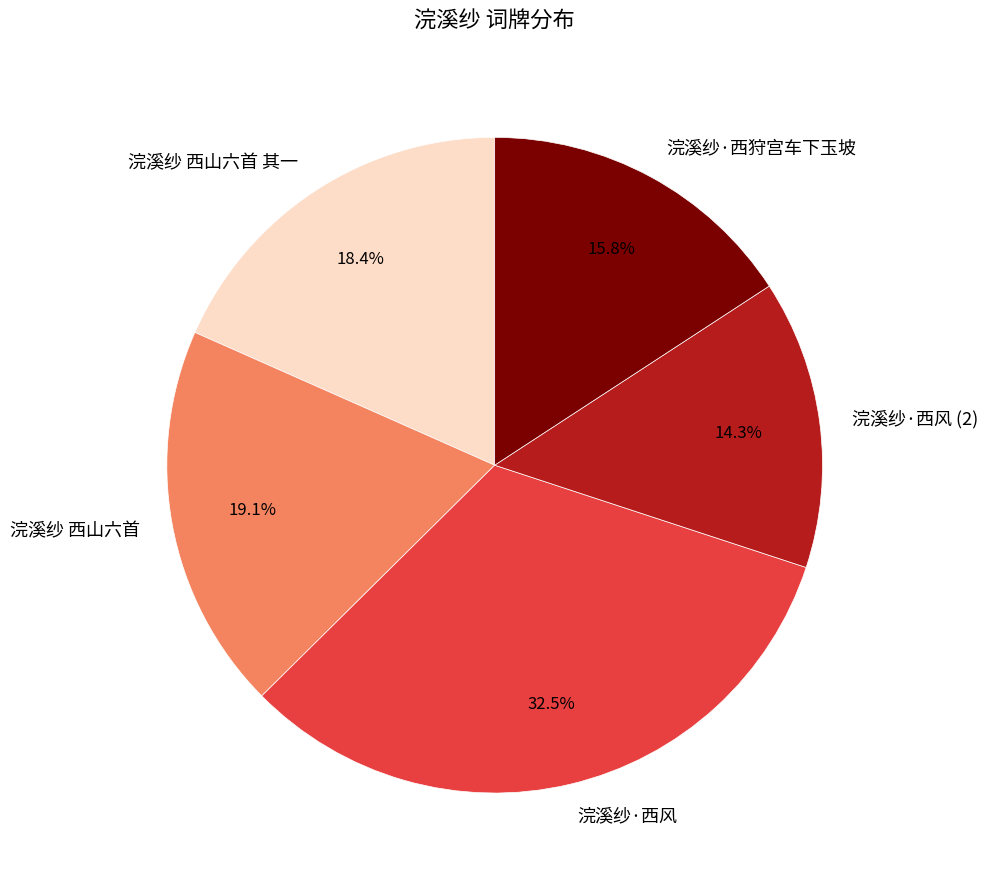

Count the number of slices in the pie.

5